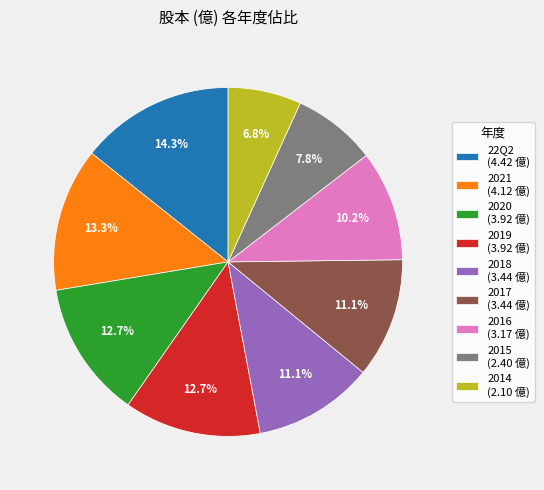

Is the sum of 2018 and 2016 greater than half?

No